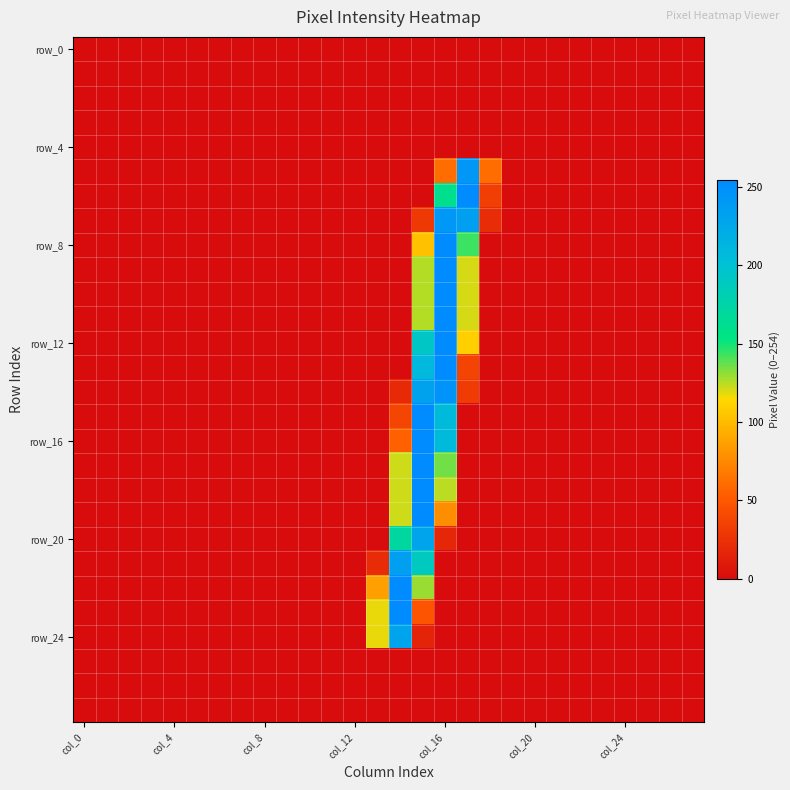

Which series has the largest total across all categories?

row_12